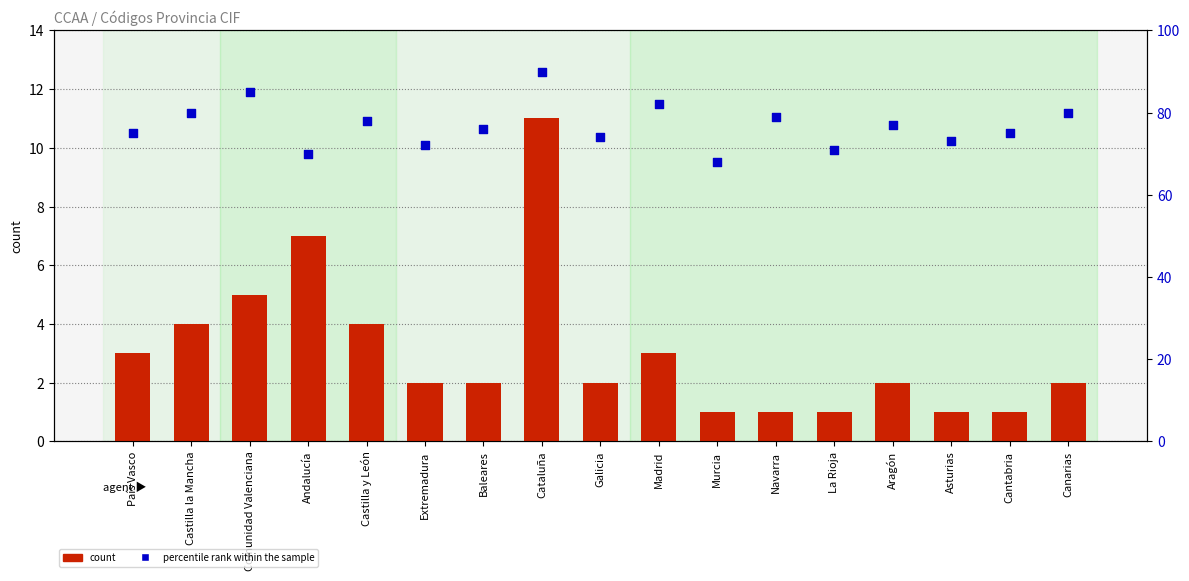

Which series has the widest spread of Y values?

percentile rank within the sample